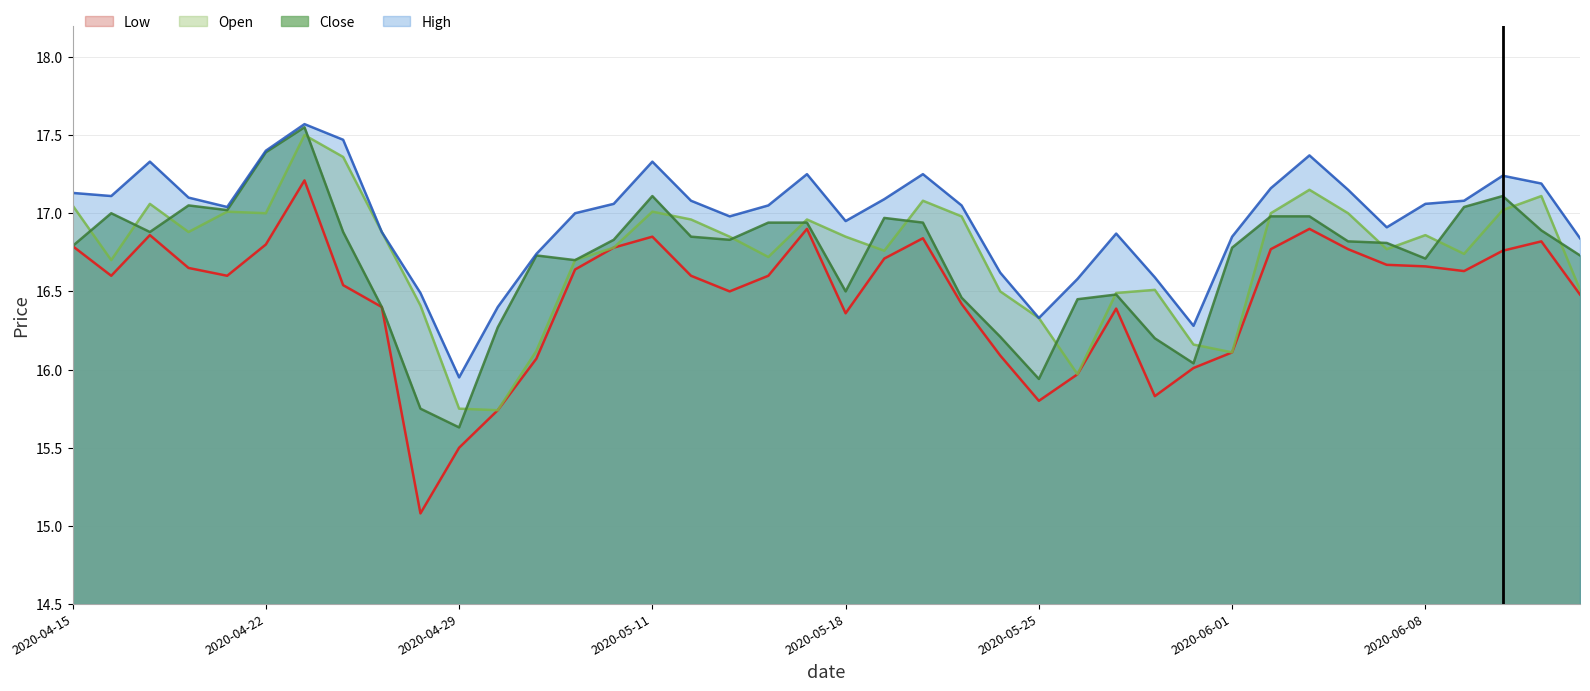

True or false: high and low intersect in this chart.

False